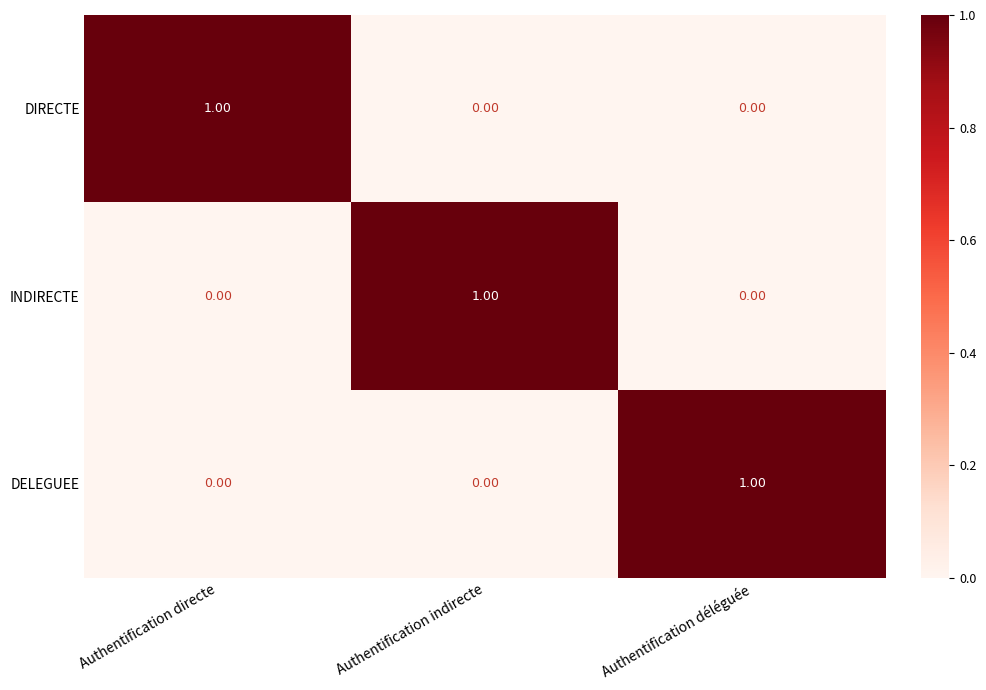

At how many categories does at least one series exceed 0?

3